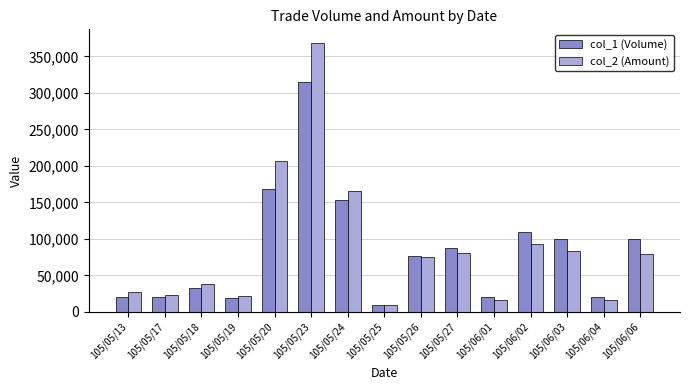

How many data points in col_2 (Amount) are less than 74690?

7